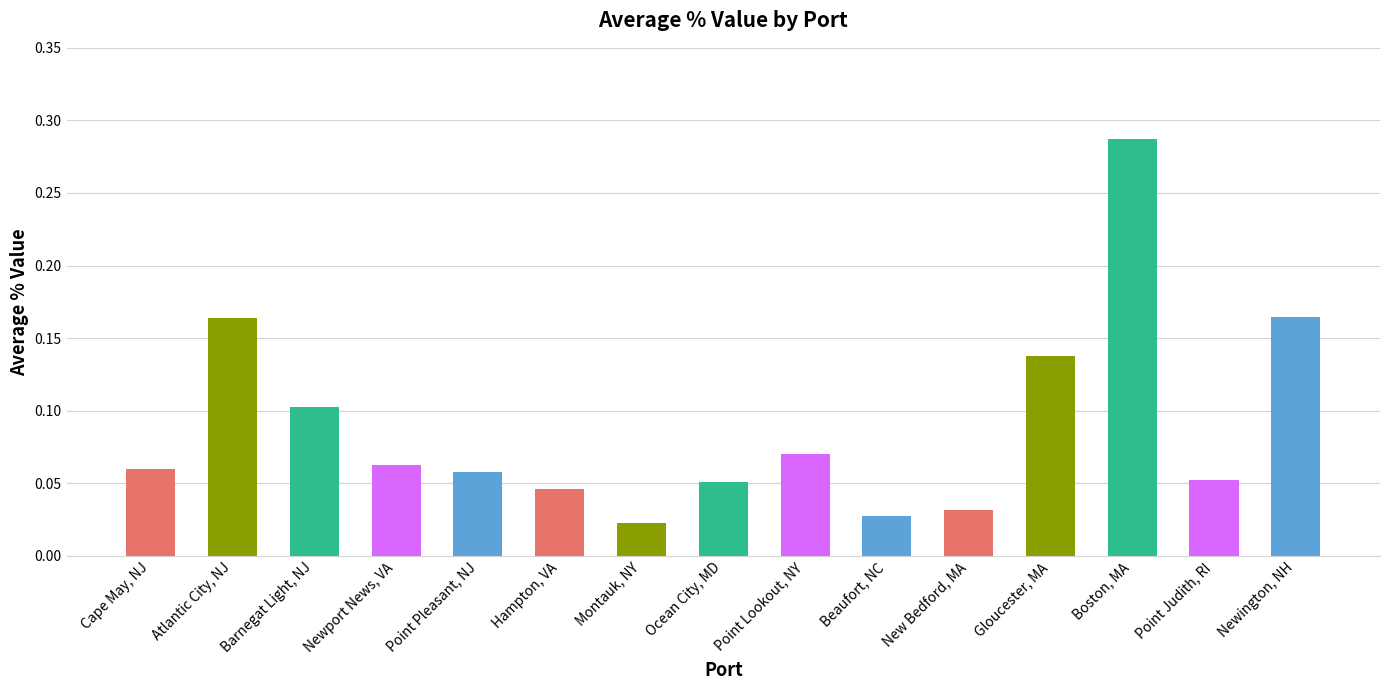

What is the label of the 1st bar from the left?

Cape May, NJ